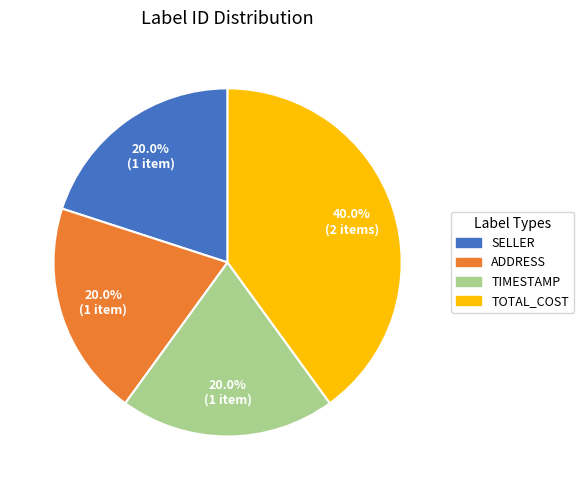

What is the largest slice in the pie chart?

TOTAL_COST